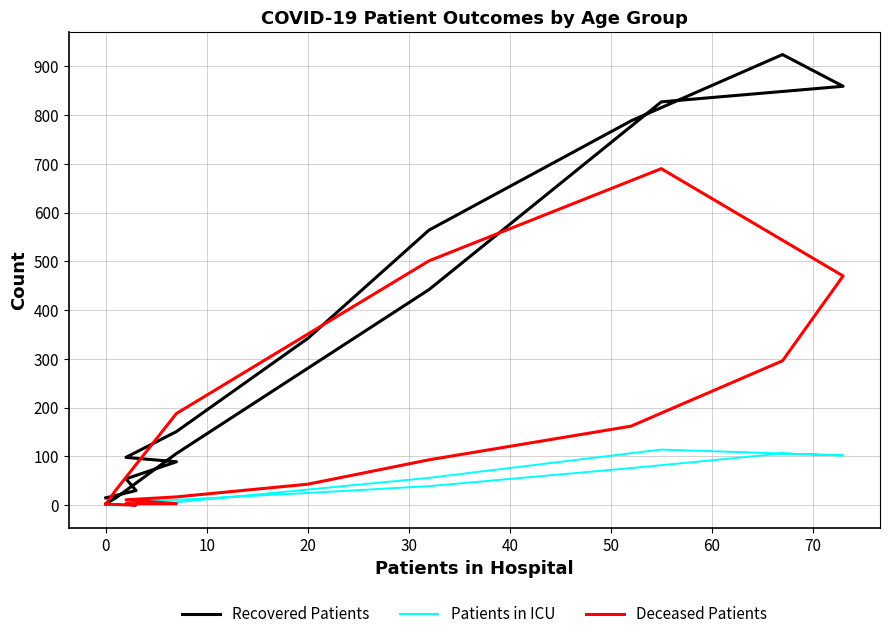

The Recovered Patients series shows 22 at 0. True or false?

False